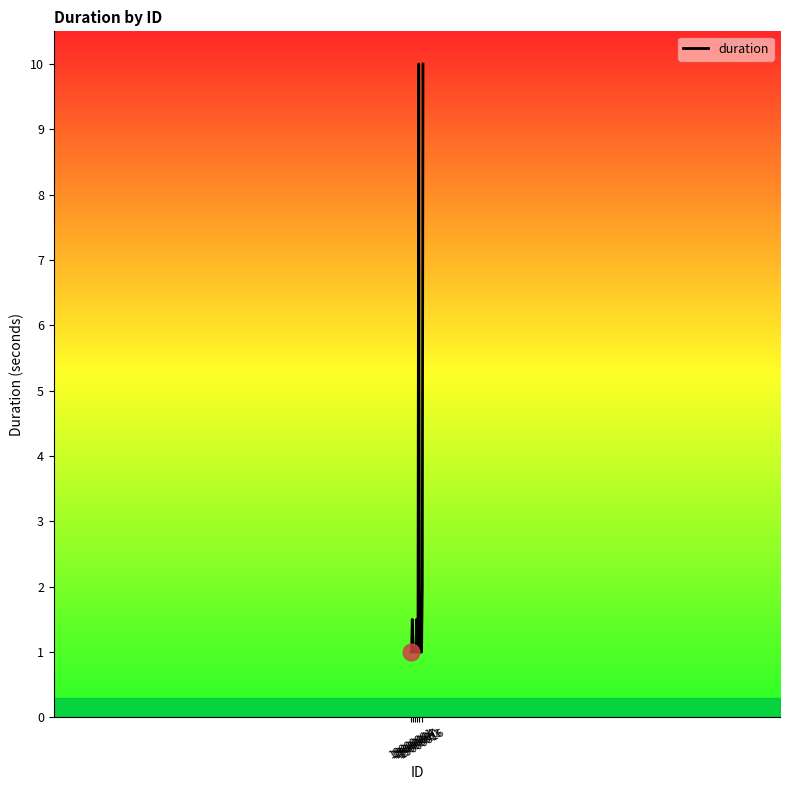

What is the smallest value displayed?

1.0